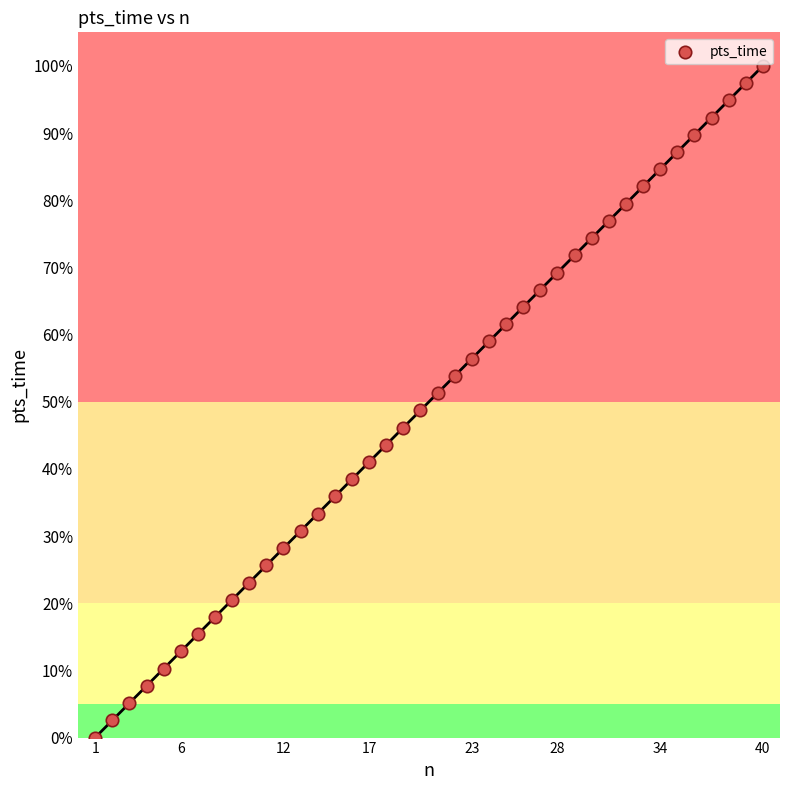

What is the range of Y values (max minus min)?

100.0